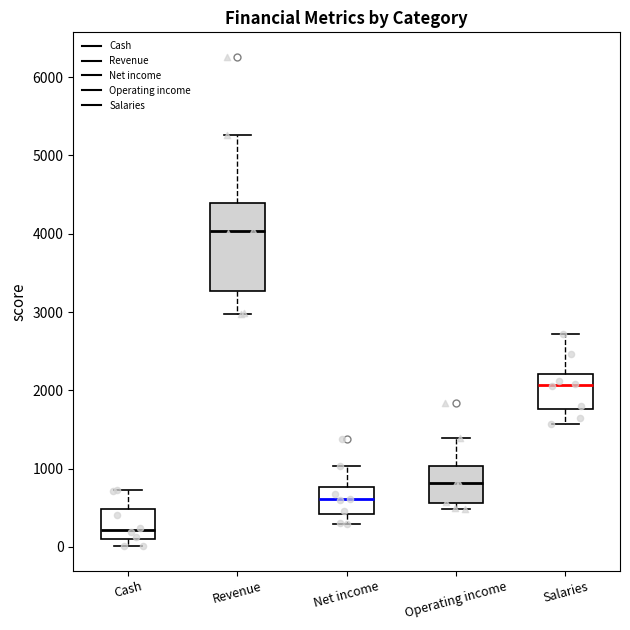

Reading left to right, transcribe this box plot: for each box, give where its median line is, the range the box spans, and where its two whiskers end, as read against the y-axis. The values are not printed on the chart, so give them approximately, as read against the axis.

Cash: median 200, box 100 to 500, whiskers 0 to 700
Revenue: median 4000, box 3300 to 4400, whiskers 3000 to 5300
Net income: median 600, box 400 to 800, whiskers 300 to 1000
Operating income: median 800, box 600 to 1000, whiskers 500 to 1400
Salaries: median 2100, box 1800 to 2200, whiskers 1600 to 2700